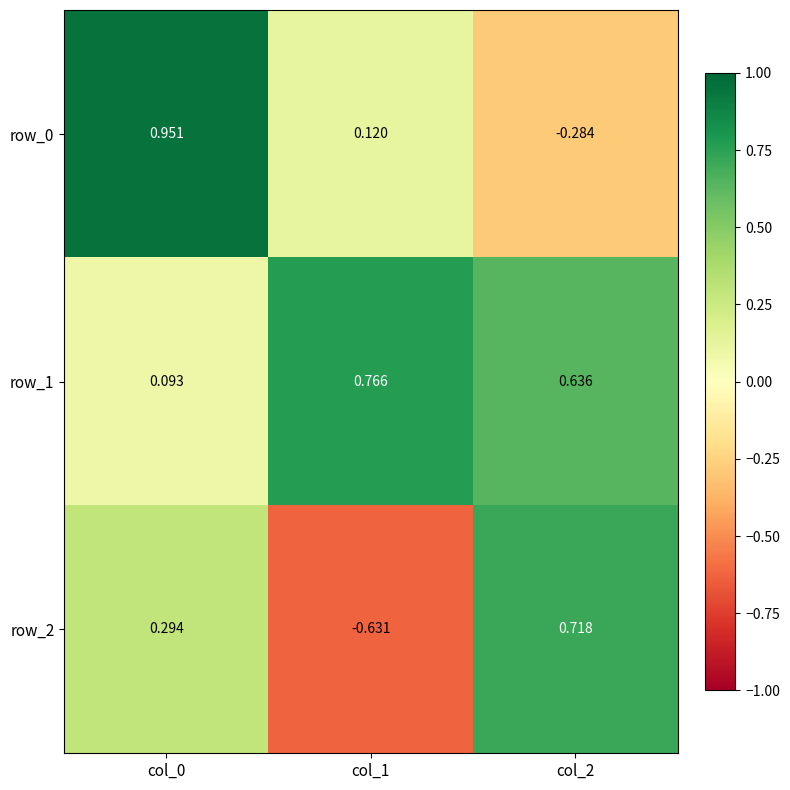

Which series has the largest total across all categories?

row_1